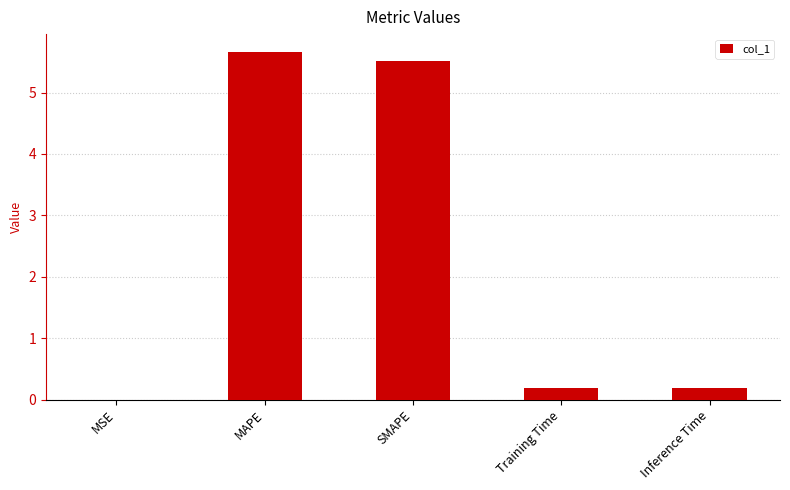

What is the sum of all values?

11.6